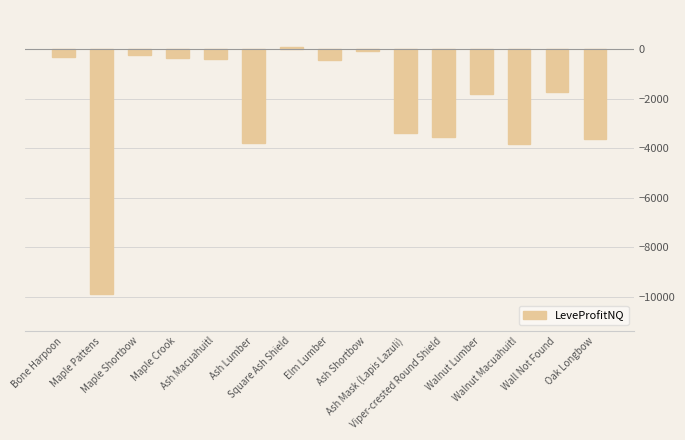

Is it true that the value at Ash Shortbow is -46.3?

True